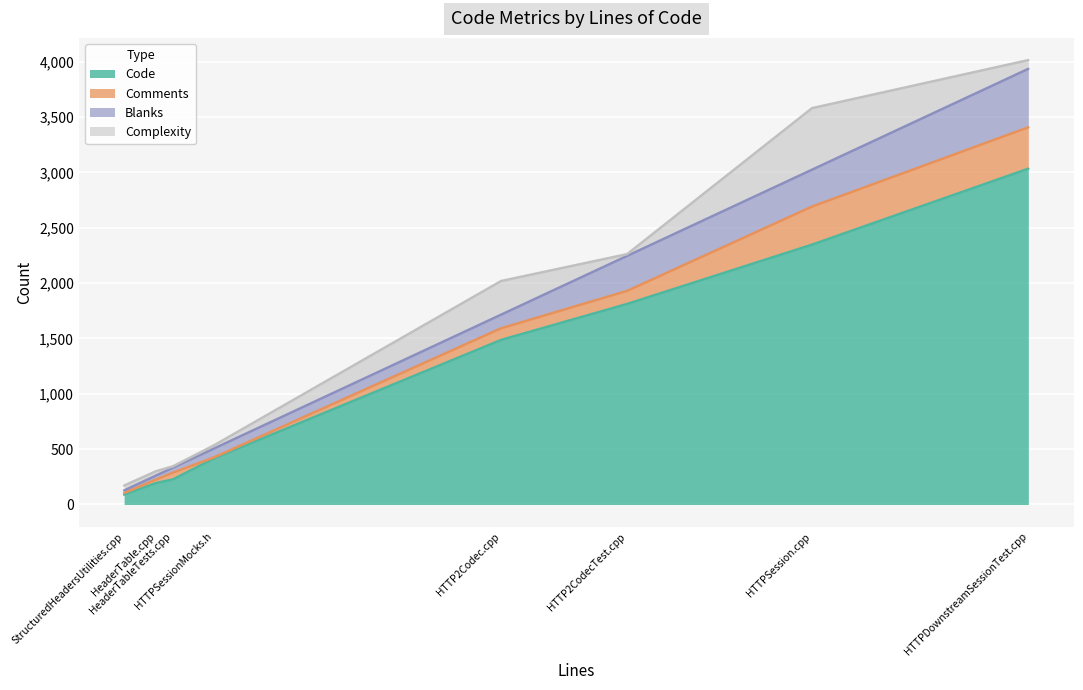

In Comments, how many points are lower than both neighbors (excluding endpoints)?

1